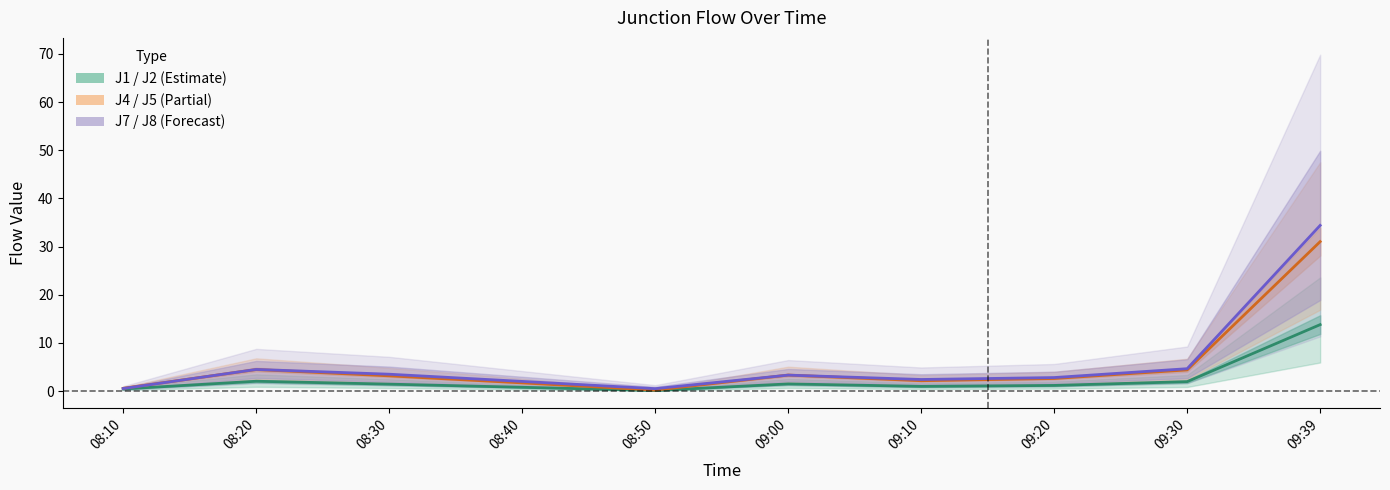

Rank the series by their maximum value, from lowest to highest.

J1 / J2 (Estimate), J4 / J5 (Partial), J7 / J8 (Forecast)